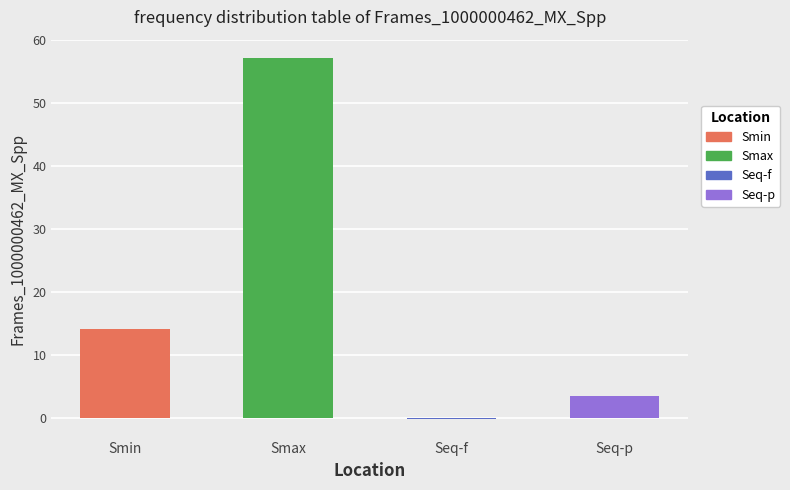

What is the difference between the maximum and minimum values?

57.5